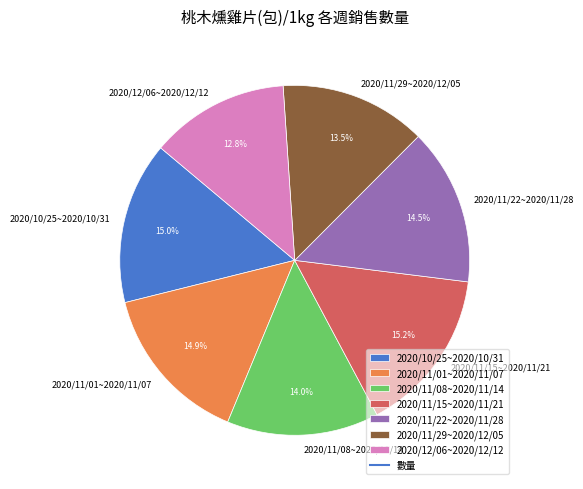

How many slices are in this pie chart?

7